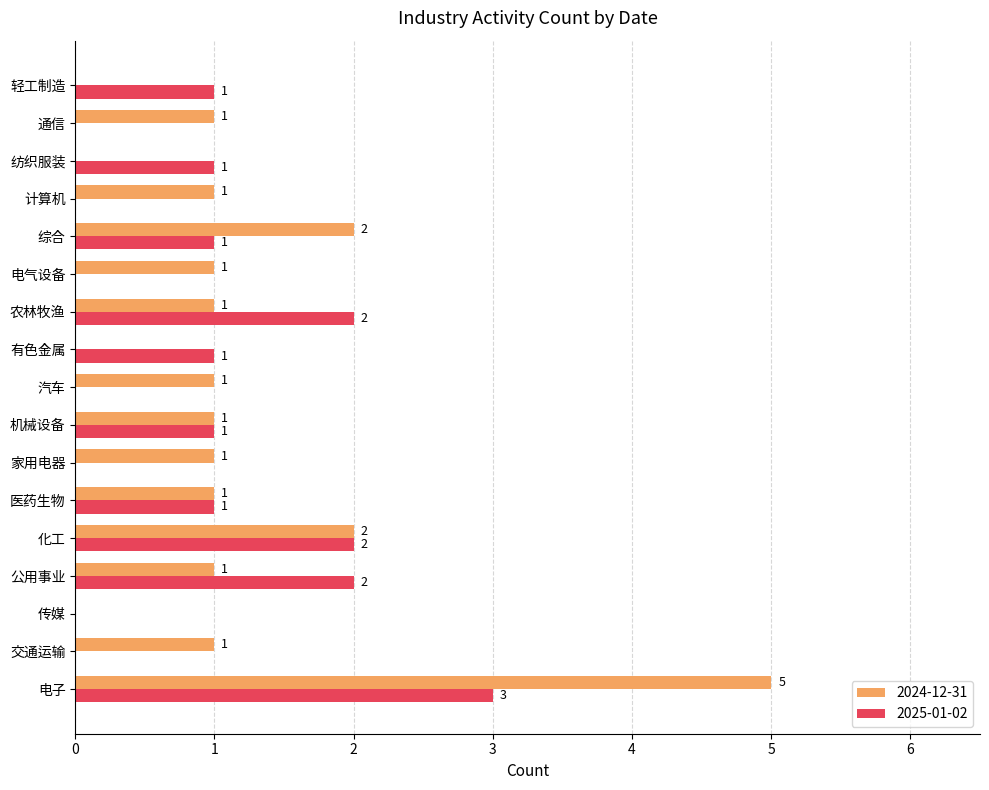

What is the sum of all 2025-01-02 values?

15